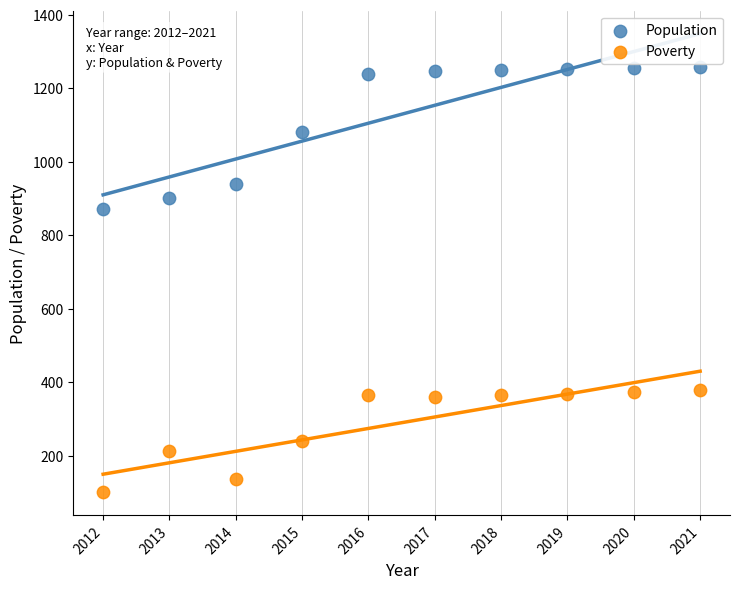

What are all the series names shown in the legend?

Population, Poverty